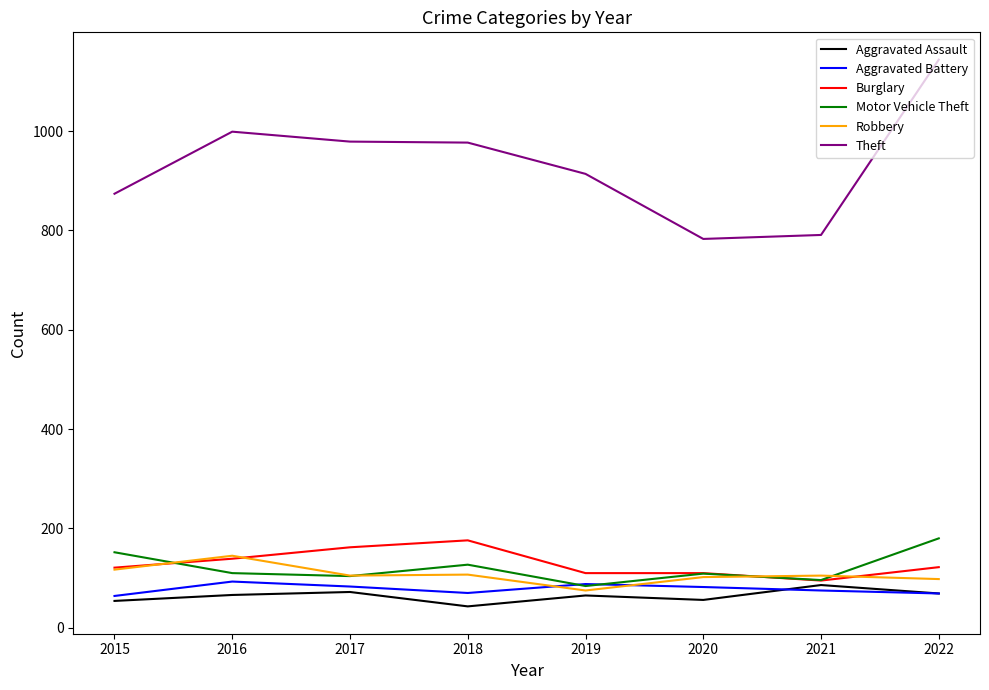

What is the spread (max minus min) of values at 2022?

1075